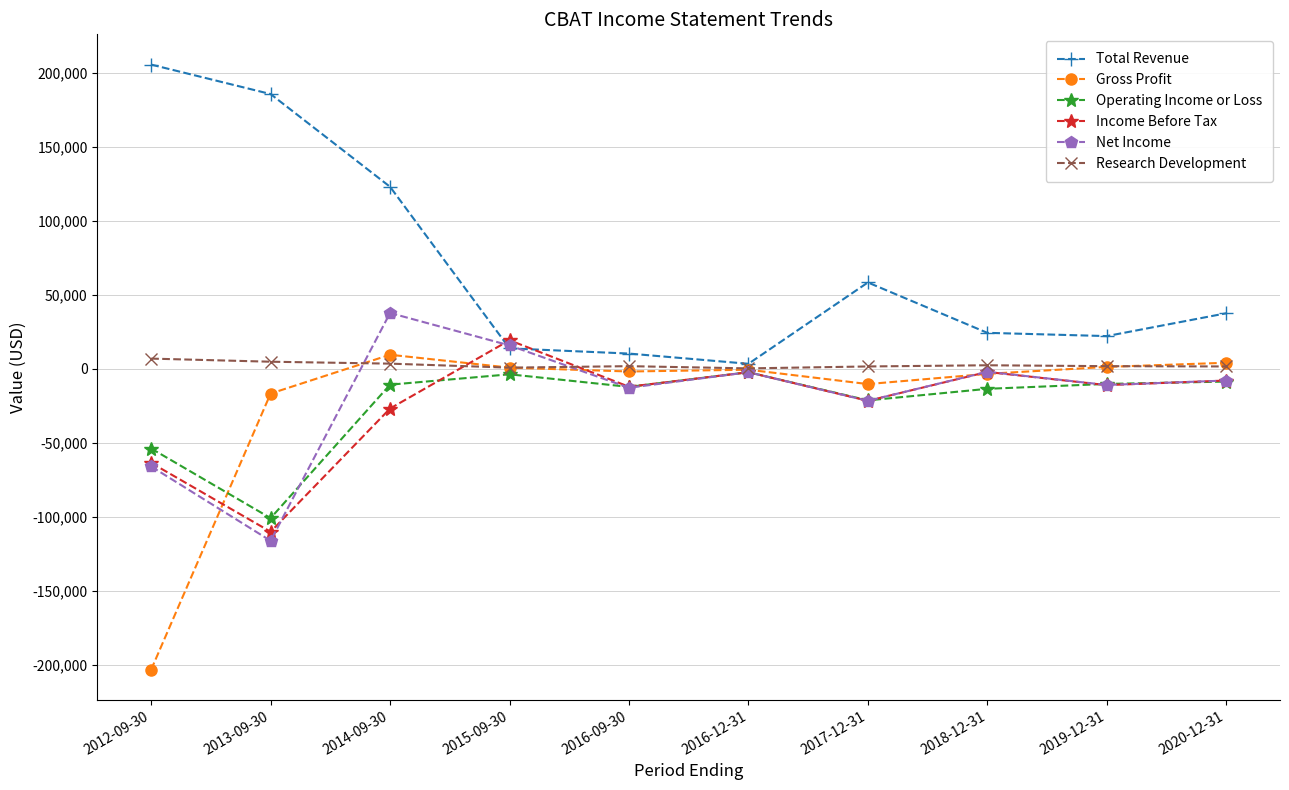

In Income Before Tax, how many points are lower than both neighbors (excluding endpoints)?

4